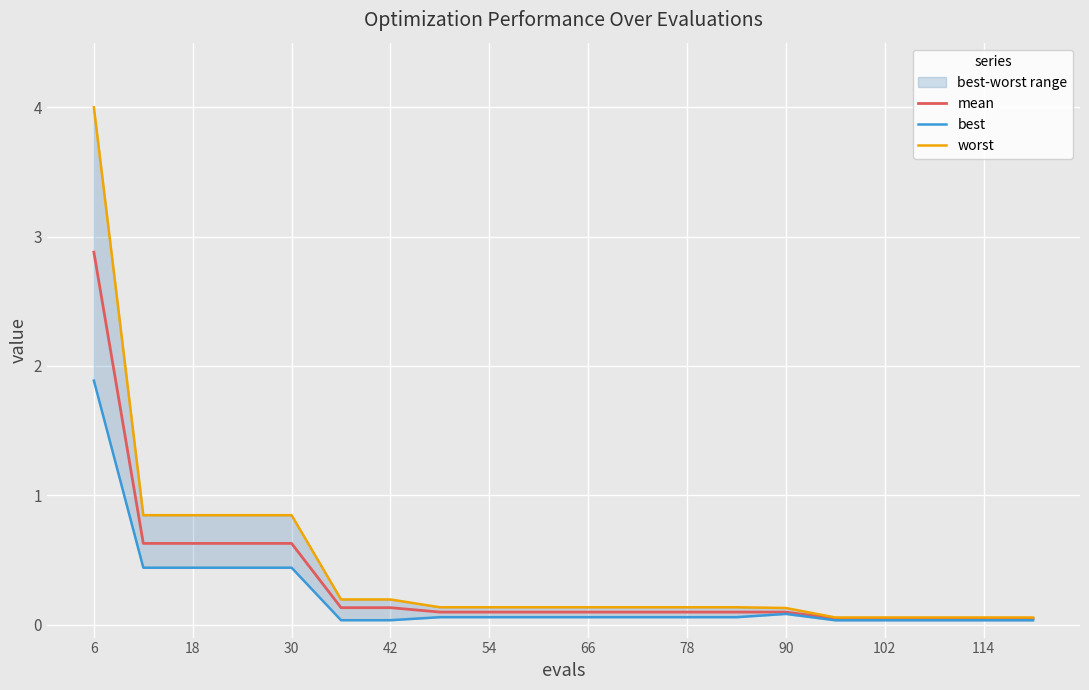

True or false: best and mean cross at least once.

False